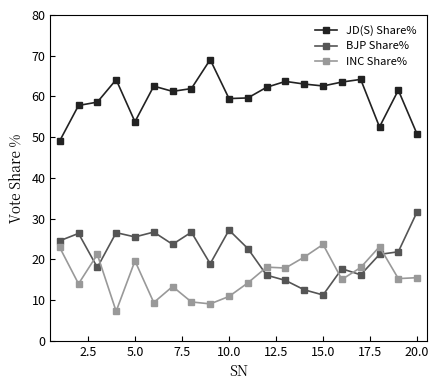

What is the maximum value shown in the chart?

69.0